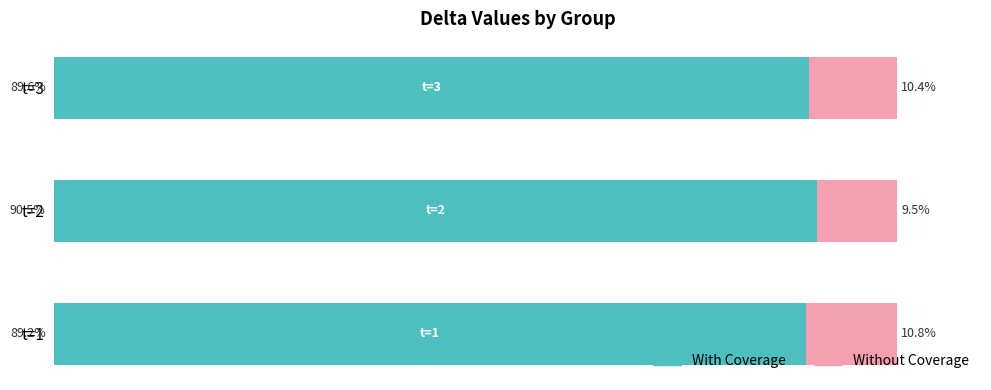

Where is With Coverage nearest to the value 89?

t=1